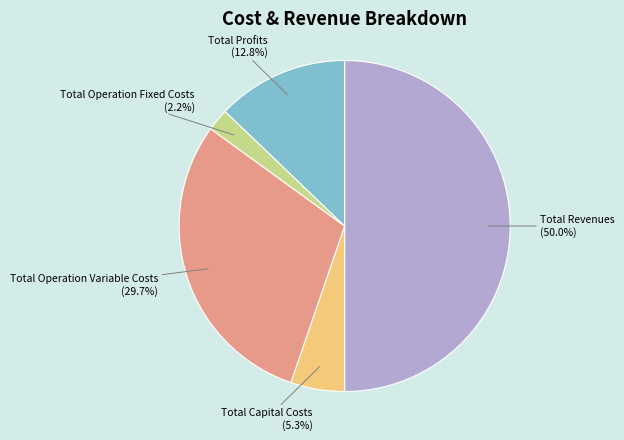

To the nearest percent, what percentage of the pie is Total Operation Variable Costs?

30%